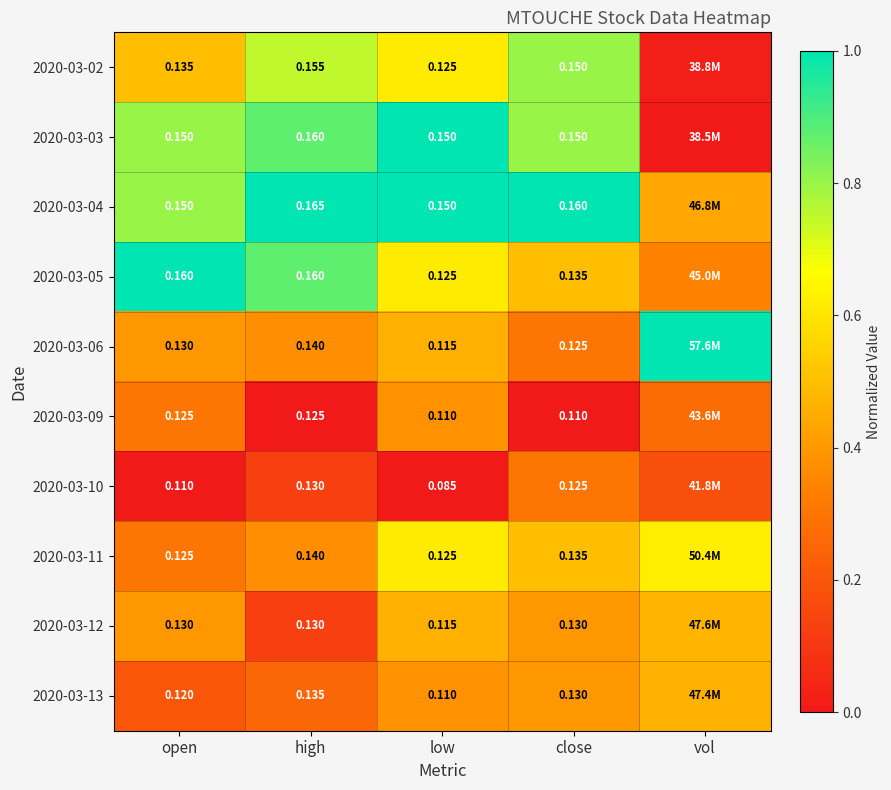

What is the sum of all 2020-03-10 values?

0.6